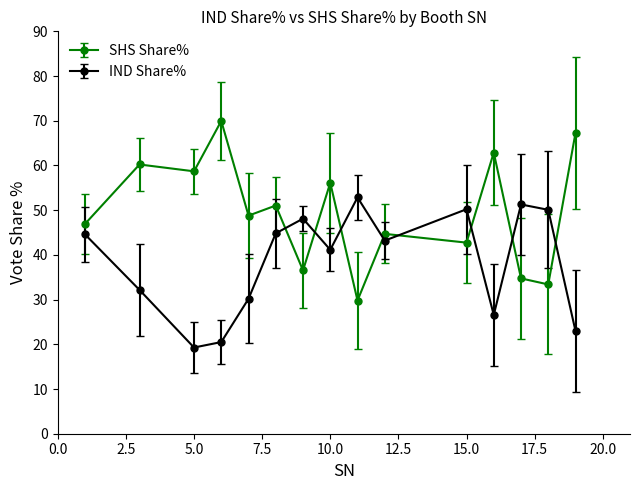

List the series in order of their overall mean, lowest first.

IND Share%, SHS Share%